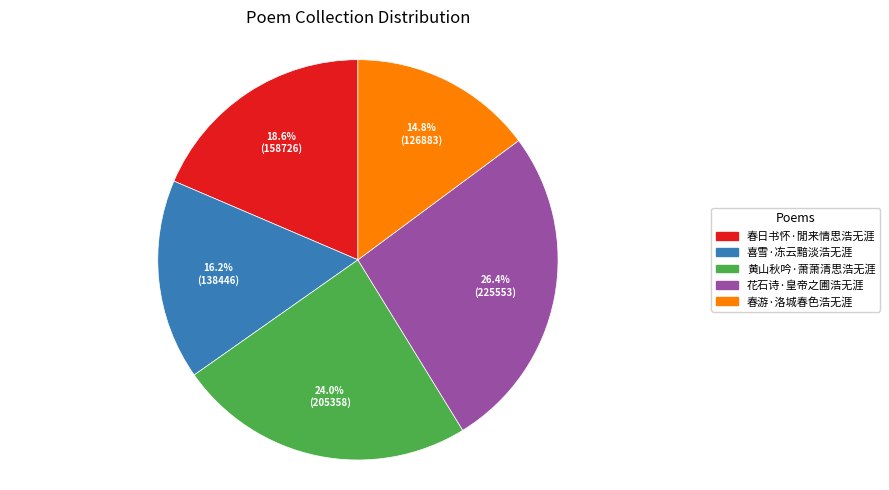

How much of the chart is everything except 喜雪·冻云黯淡浩无涯?

83.8%